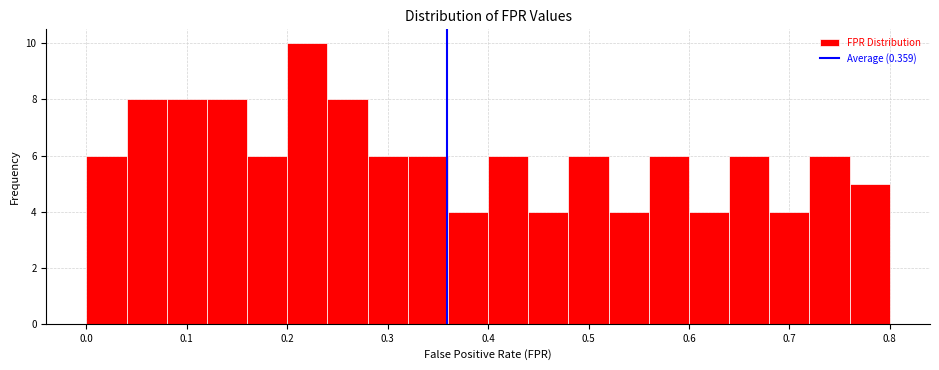

Over which range of the x-axis is the bar tallest?

0.20 to 0.24